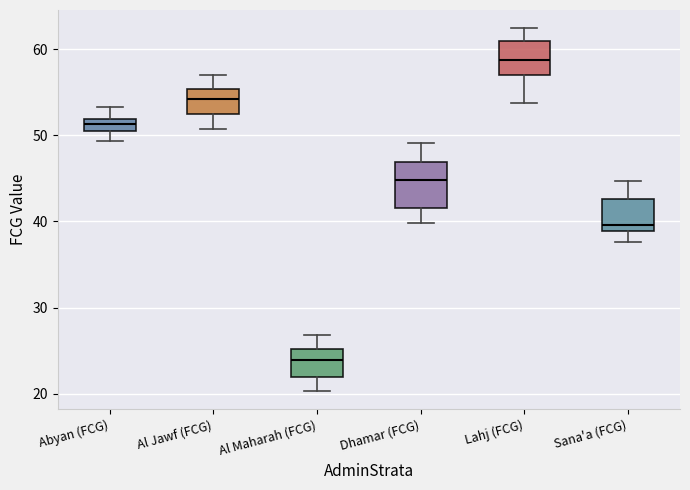

Where is the upper edge of the box for Al Maharah (FCG) on the y-axis? The values are not printed on the chart, so give them approximately, as read against the axis.

25